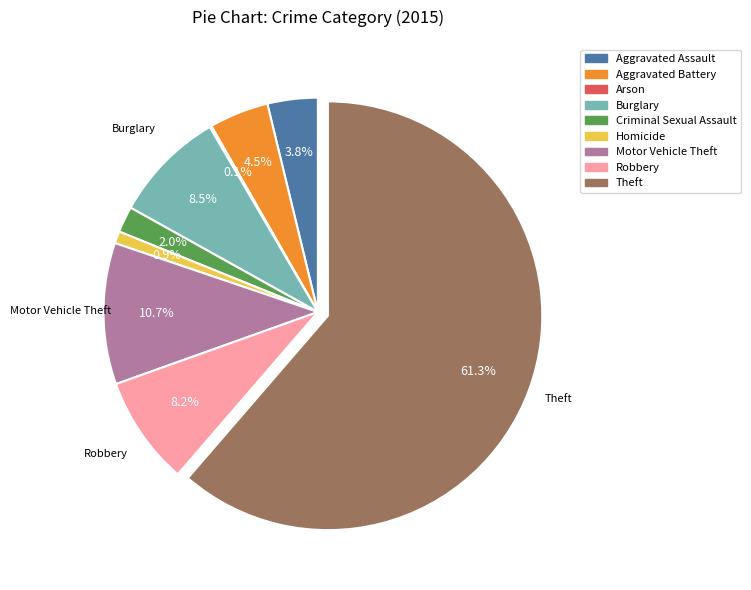

To the nearest percent, what percentage of the pie is Criminal Sexual Assault?

2%